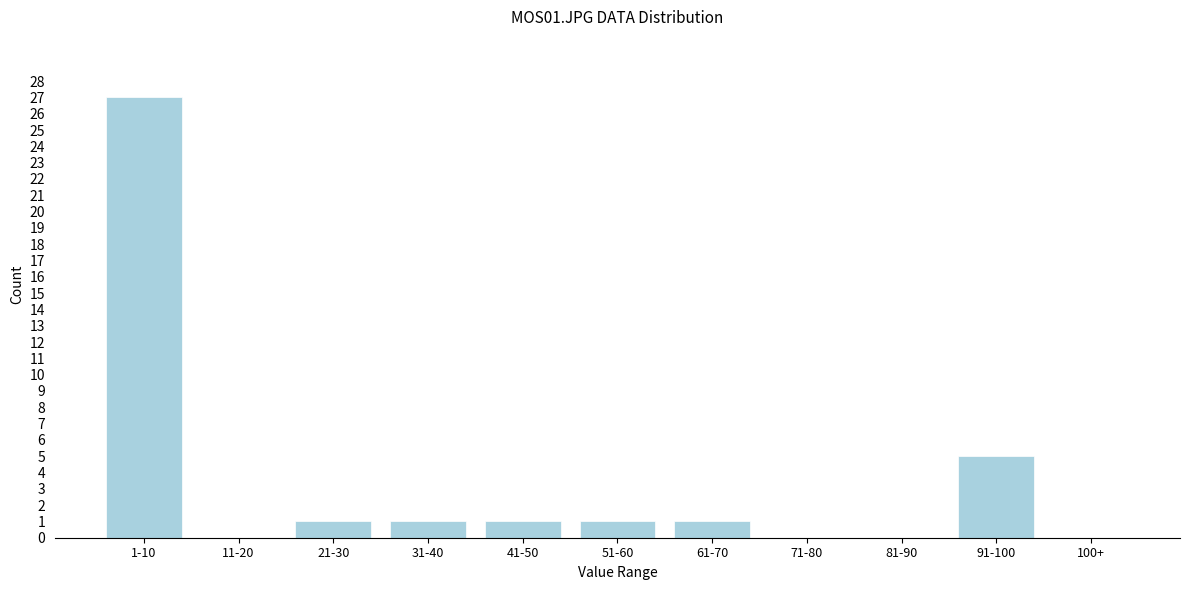

Reading left to right, what are all the values shown in this chart?

1-10=27	11-20=0	21-30=1	31-40=1	41-50=1	51-60=1	61-70=1	71-80=0	81-90=0	91-100=5	100+=0